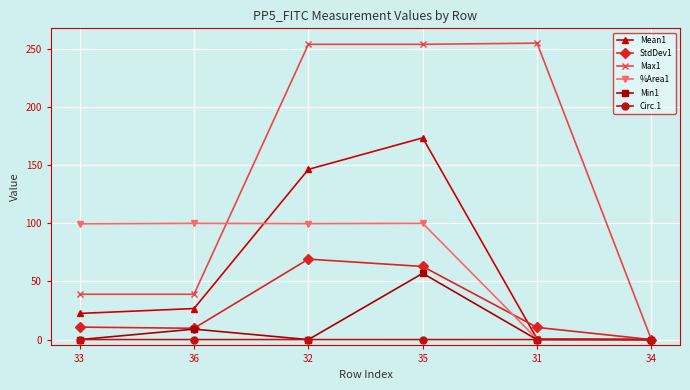

Which series has the largest total across all categories?

Max1